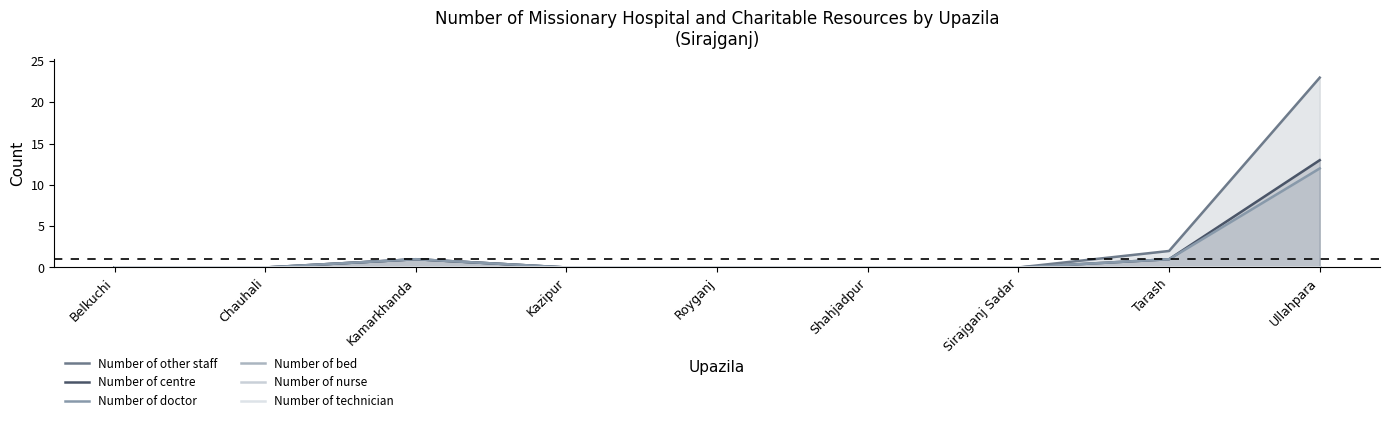

What is the label of the 6th point from the left?

Shahjadpur